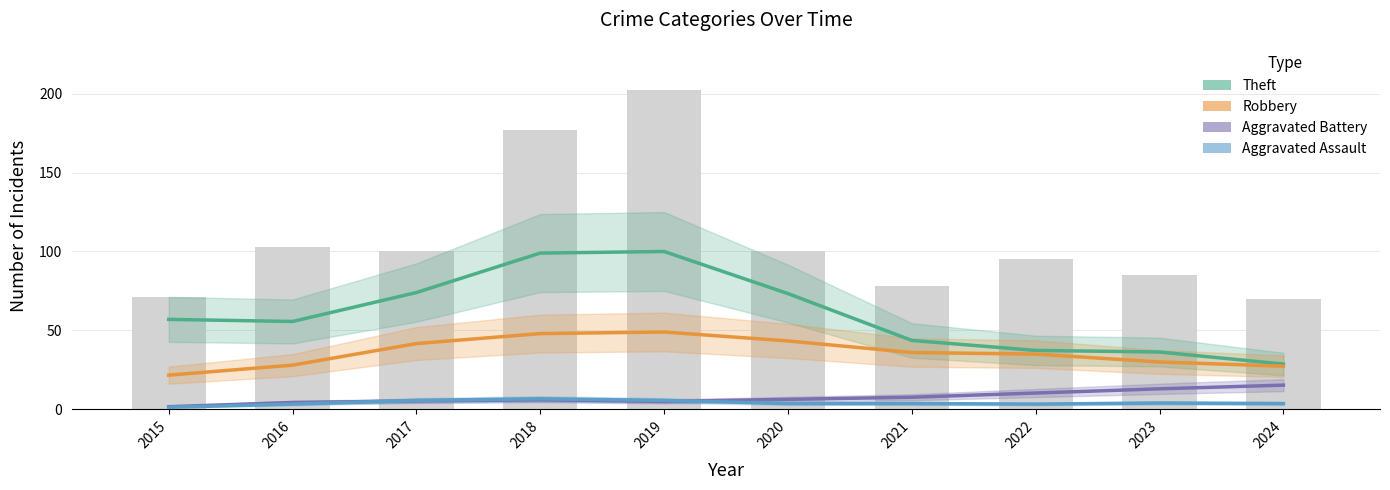

Which series has the largest range (max minus min)?

Theft